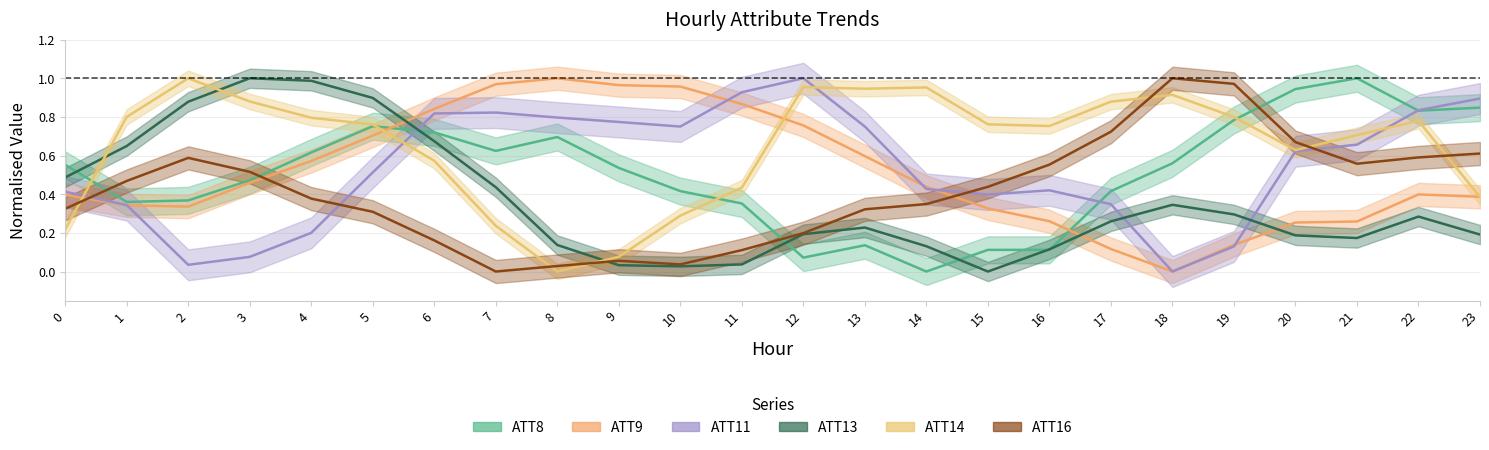

At which category is the sum across all series the highest?

5